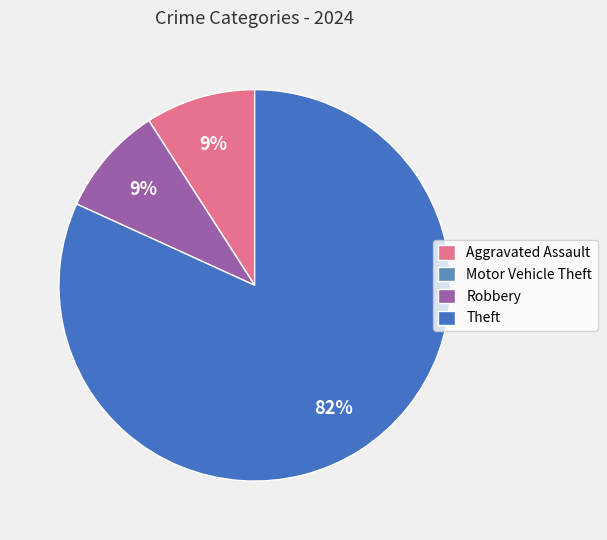

What is the total percentage of Theft and Robbery?

90.9%